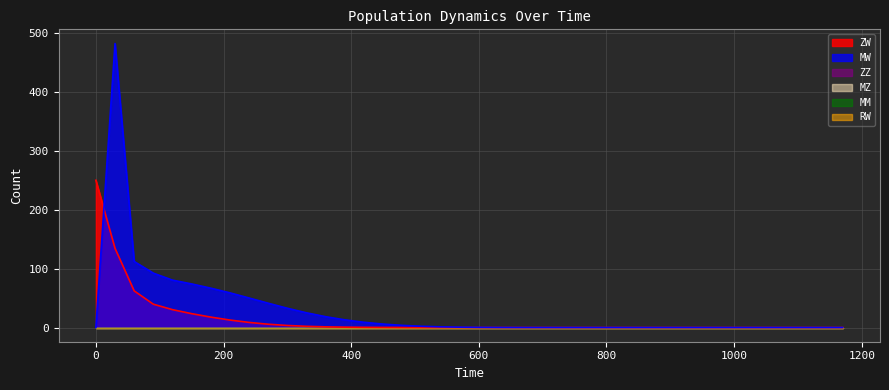

Reading left to right, transcribe all the data shown in this chart.

ZW: 250.0	134.4	62.2	39.6	30.3	23.5	17.7	12.7	8.7	5.6	3.5	2.0	1.1	0.6	0.3	0.2	0.1	0.0	0.0	0.0	0.0	0.0	0.0	0.0	0.0	0.0	0.0	0.0	0.0	0.0	0.0	0.0	0.0	0.0	0.0	0.0	0.0	0.0	0.0	0.0
MW: 0.0	482.1	112.1	92.3	80.5	74.0	66.8	58.9	50.2	41.2	32.7	25.0	18.4	13.0	8.9	5.8	3.7	2.2	1.2	0.6	0.3	0.1	0.0	0.0	0.0	0.0	0.0	0.0	0.0	0.0	0.0	0.0	0.0	0.0	0.0	0.0	0.0	0.0	0.0	0.0
ZZ: 0.0	0.0	0.0	0.0	0.0	0.0	0.0	0.0	0.0	0.0	0.0	0.0	0.0	0.0	0.0	0.0	0.0	0.0	0.0	0.0	0.0	0.0	0.0	0.0	0.0	0.0	0.0	0.0	0.0	0.0	0.0	0.0	0.0	0.0	0.0	0.0	0.0	0.0	0.0	0.0
MZ: 0.0	0.0	0.0	0.0	0.0	0.0	0.0	0.0	0.0	0.0	0.0	0.0	0.0	0.0	0.0	0.0	0.0	0.0	0.0	0.0	0.0	0.0	0.0	0.0	0.0	0.0	0.0	0.0	0.0	0.0	0.0	0.0	0.0	0.0	0.0	0.0	0.0	0.0	0.0	0.0
MM: 0.0	0.0	0.0	0.0	0.0	0.0	0.0	0.0	0.0	0.0	0.0	0.0	0.0	0.0	0.0	0.0	0.0	0.0	0.0	0.0	0.0	0.0	0.0	0.0	0.0	0.0	0.0	0.0	0.0	0.0	0.0	0.0	0.0	0.0	0.0	0.0	0.0	0.0	0.0	0.0
RW: 0.0	0.0	0.0	0.0	0.0	0.0	0.0	0.0	0.0	0.0	0.0	0.0	0.0	0.0	0.0	0.0	0.0	0.0	0.0	0.0	0.0	0.0	0.0	0.0	0.0	0.0	0.0	0.0	0.0	0.0	0.0	0.0	0.0	0.0	0.0	0.0	0.0	0.0	0.0	0.0